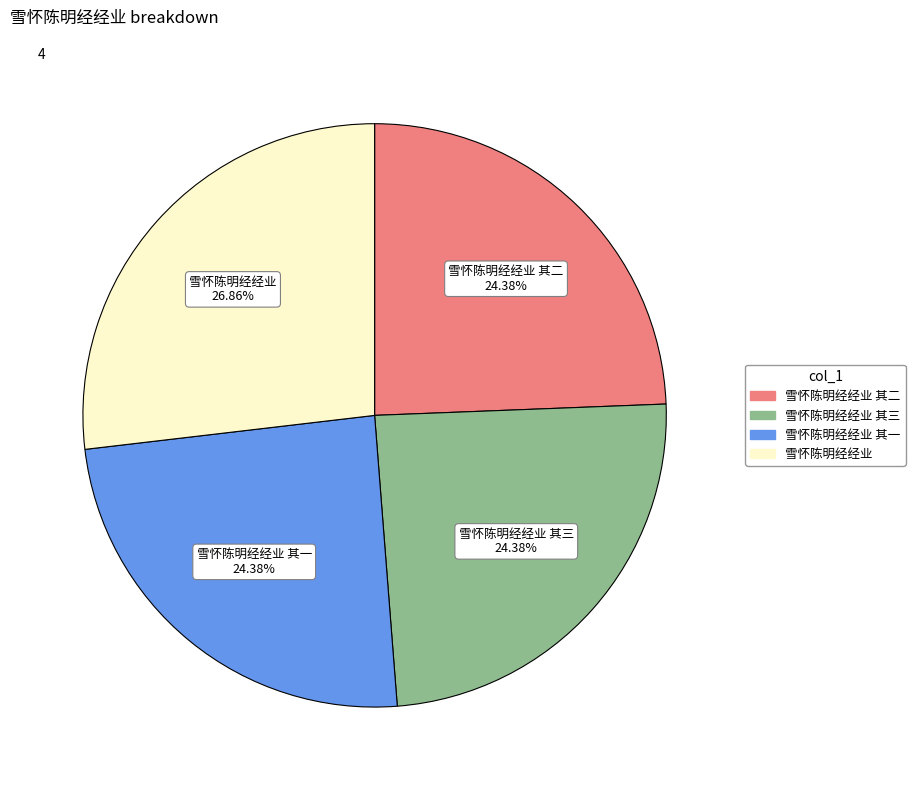

Combined, what portion of the pie is 雪怀陈明经经业 其二 and 雪怀陈明经经业 其三?

48.8%